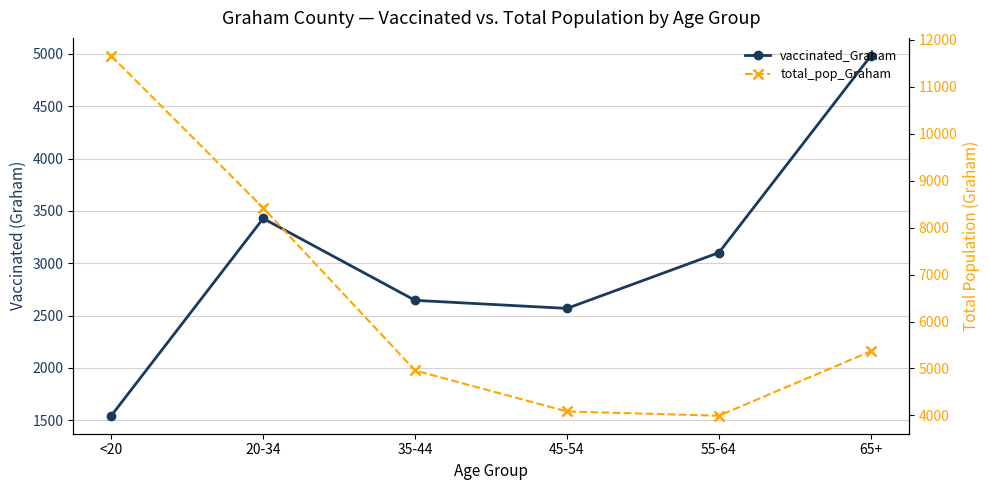

Where is total_pop_Graham nearest to the value 7824?

20-34